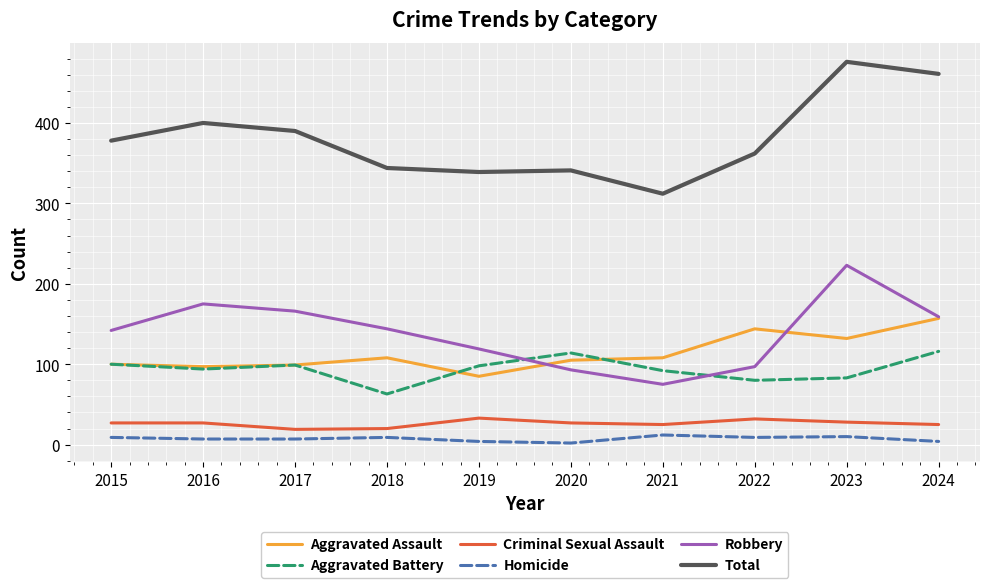

What is the difference between the maximum and minimum values in the Robbery series?

148